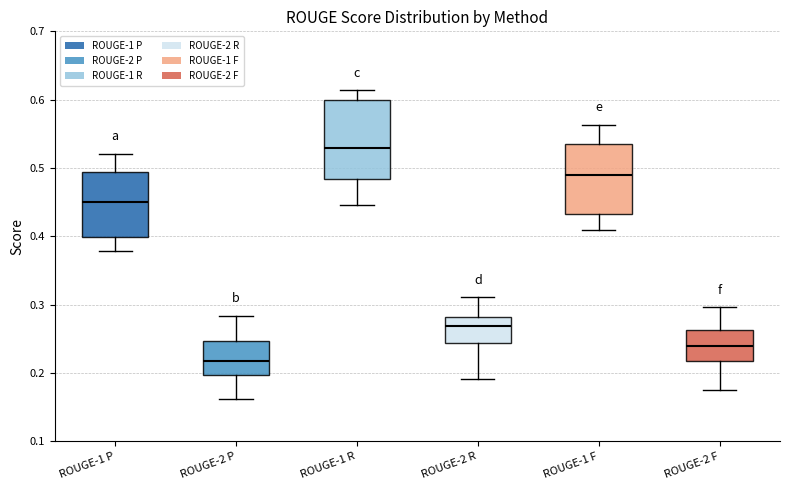

Which box is the tallest, from its lower edge to its upper edge?

ROUGE-1 R